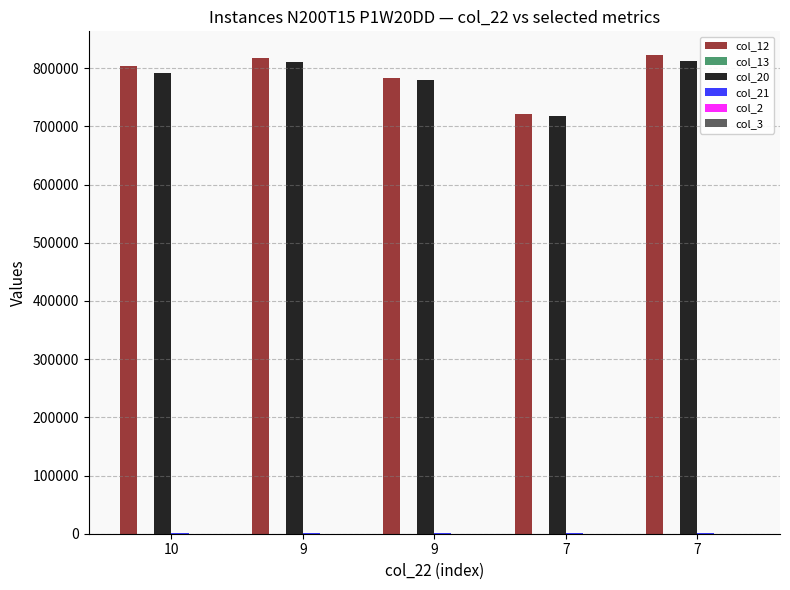

Is it true that col_13 equals 78.5 at 7?

False